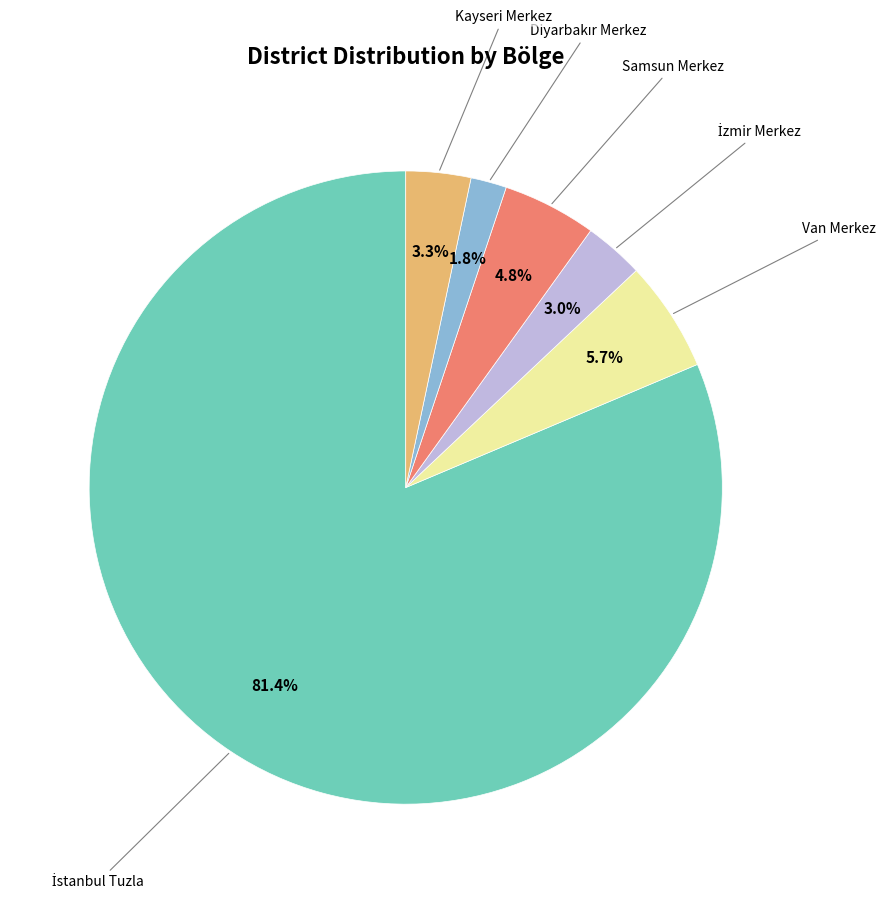

Is there a majority slice in this chart?

Yes